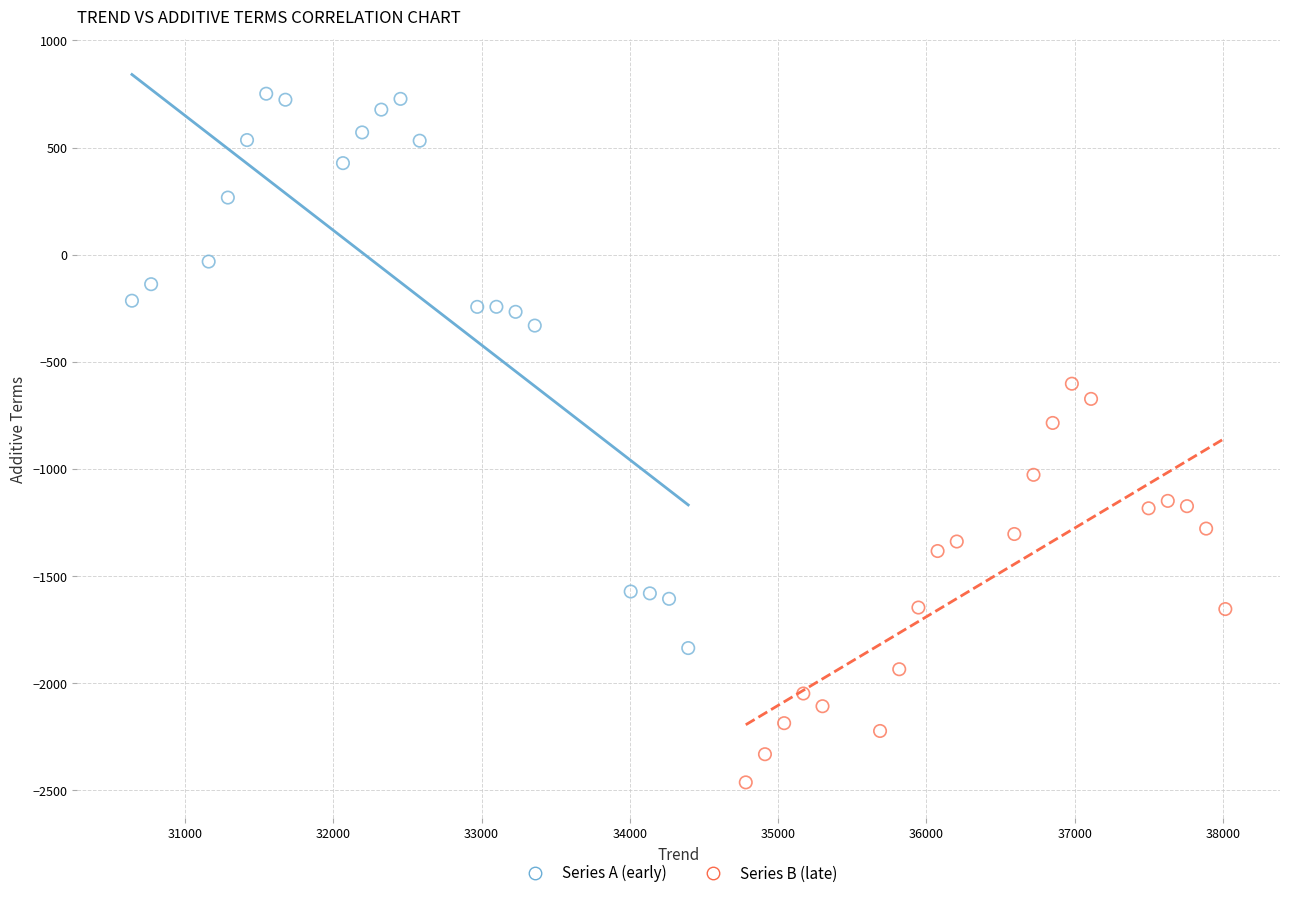

Which series has the largest Y range (max minus min)?

Series A (early)